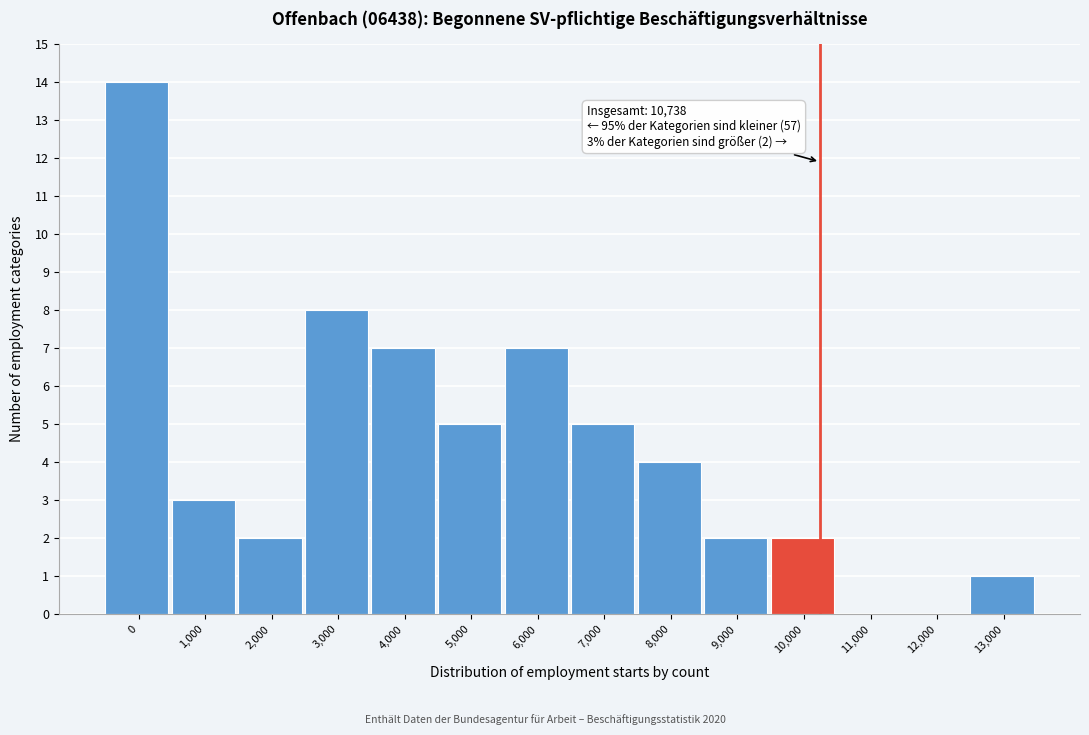

Reading right to left, extract all data points from this chart.

13,000=1	12,000=0	11,000=0	10,000=2	9,000=2	8,000=4	7,000=5	6,000=7	5,000=5	4,000=7	3,000=8	2,000=2	1,000=3	0=14